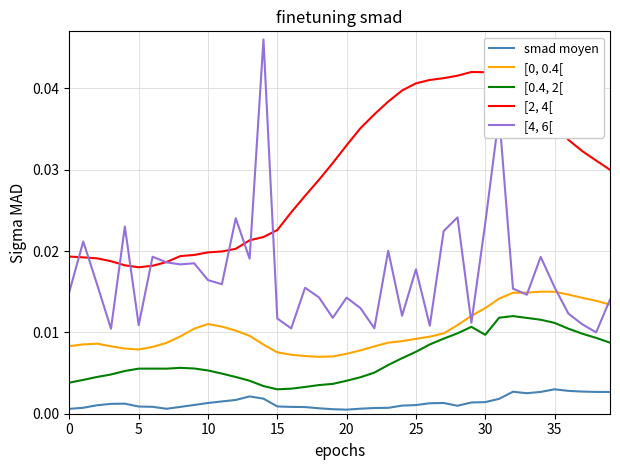

Count the [0, 0.4[ values in the range 0 to 1.

40